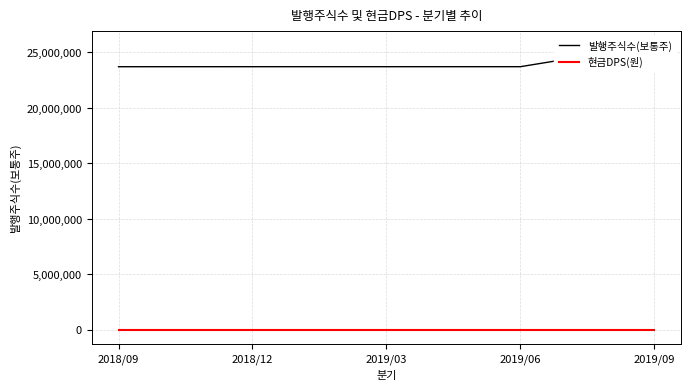

List the labels in order of 현금DPS(원) value, smallest first.

2018/09, 2018/12, 2019/03, 2019/06, 2019/09